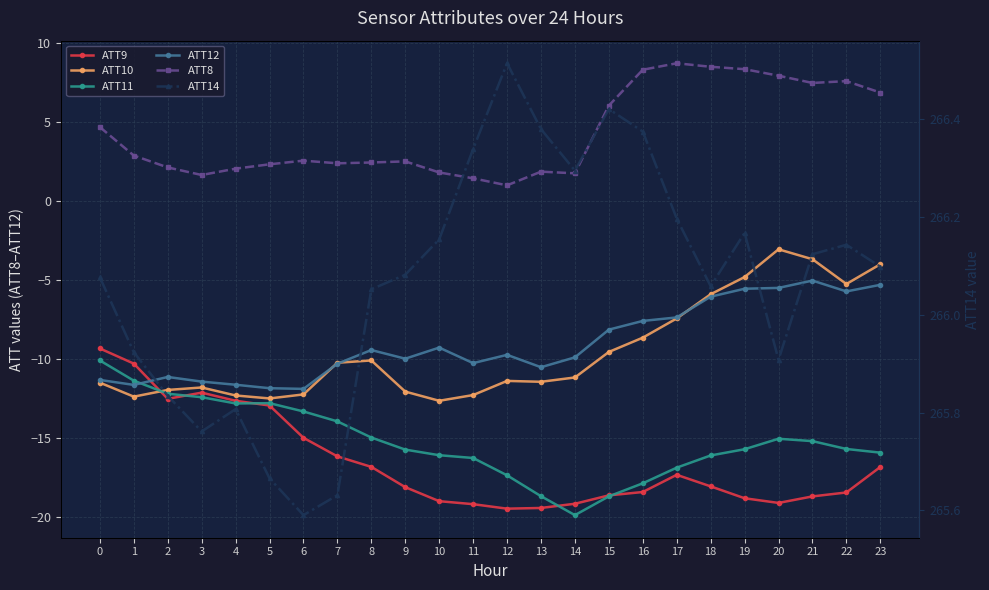

What is the spread (max minus min) of values at 12?

286.0